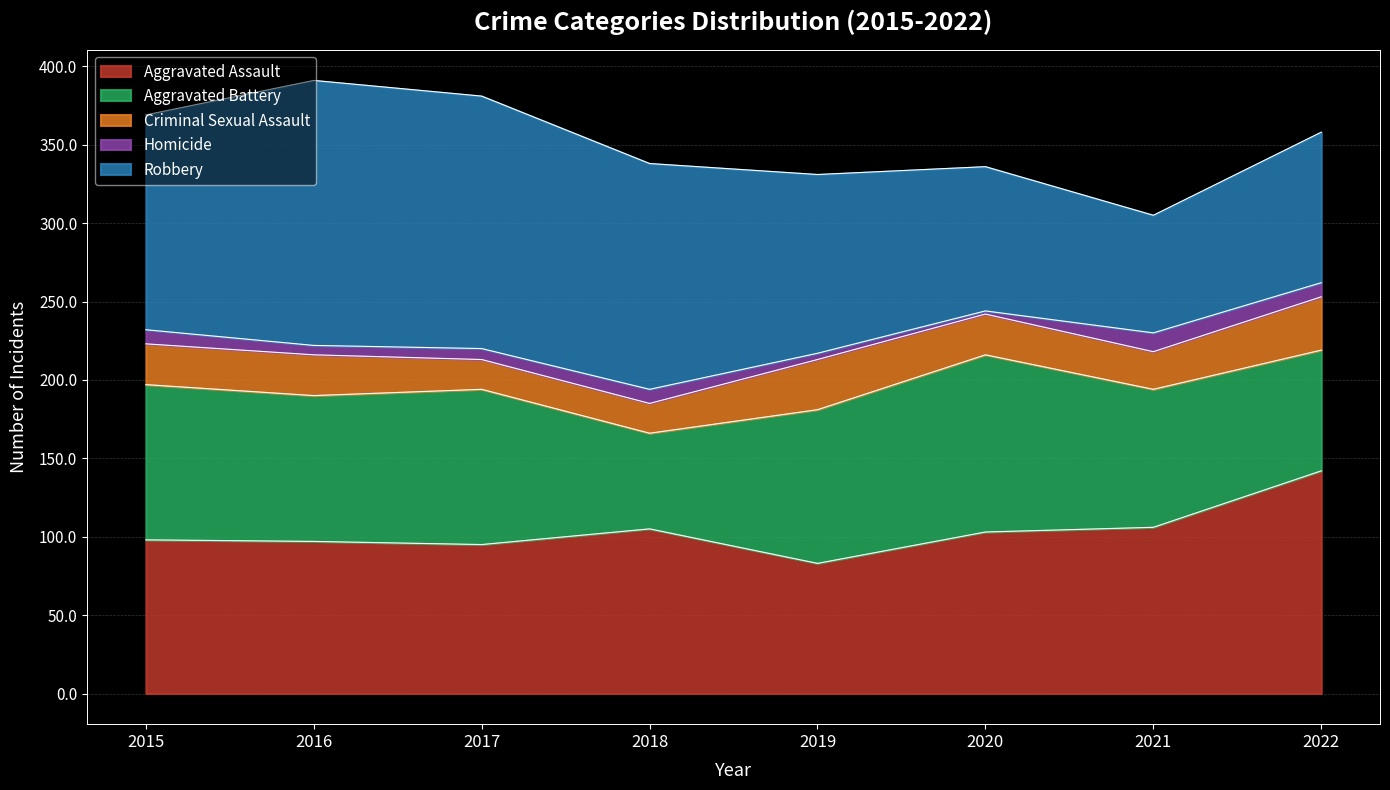

At 2020, list the series in order from largest to smallest.

Aggravated Battery, Aggravated Assault, Robbery, Criminal Sexual Assault, Homicide